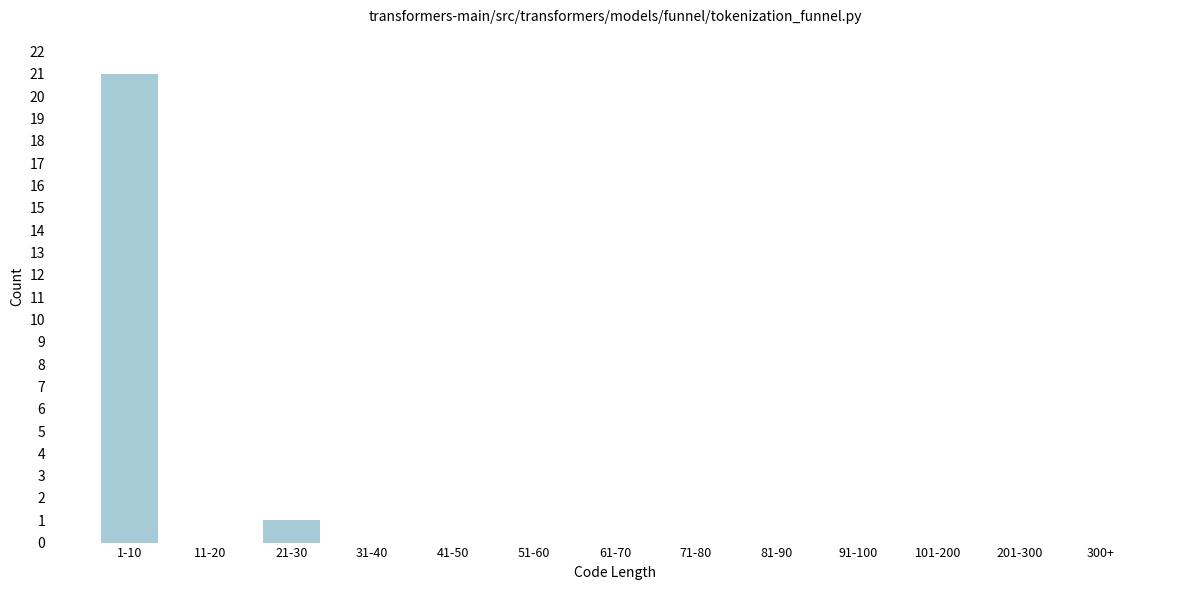

Reading right to left, transcribe all the data shown in this chart.

300+=0	201-300=0	101-200=0	91-100=0	81-90=0	71-80=0	61-70=0	51-60=0	41-50=0	31-40=0	21-30=1	11-20=0	1-10=21